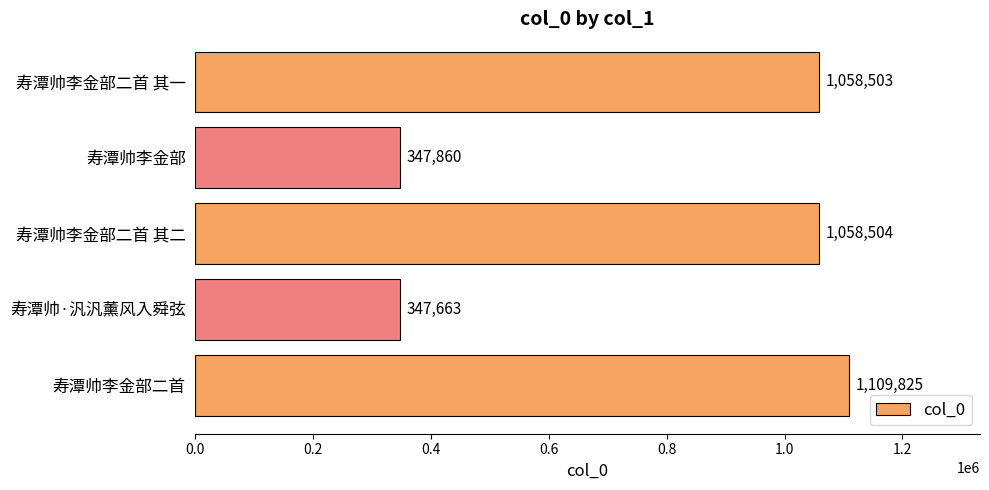

How many categories are shown in the chart?

5